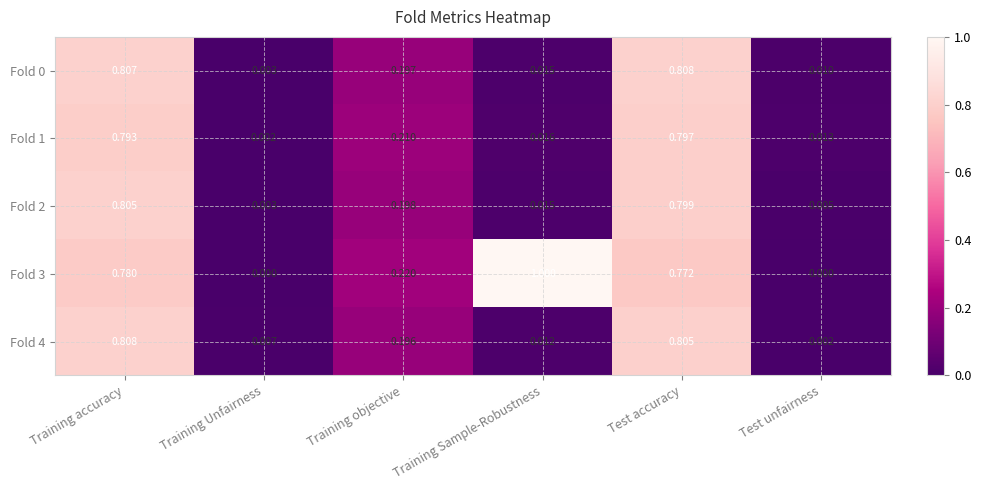

List the labels in order of Fold 1 value, smallest first.

Training Unfairness, Test unfairness, Training Sample-Robustness, Training objective, Training accuracy, Test accuracy